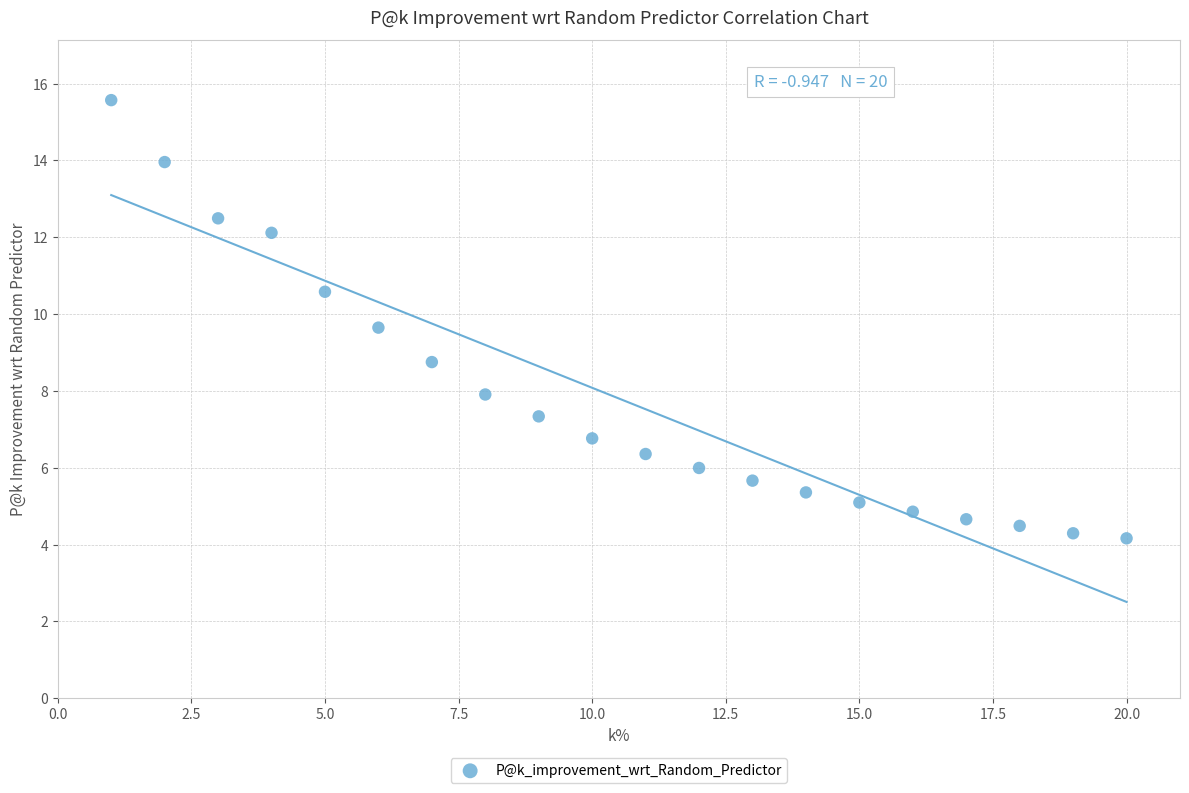

What is the range of Y values (max minus min)?

11.4